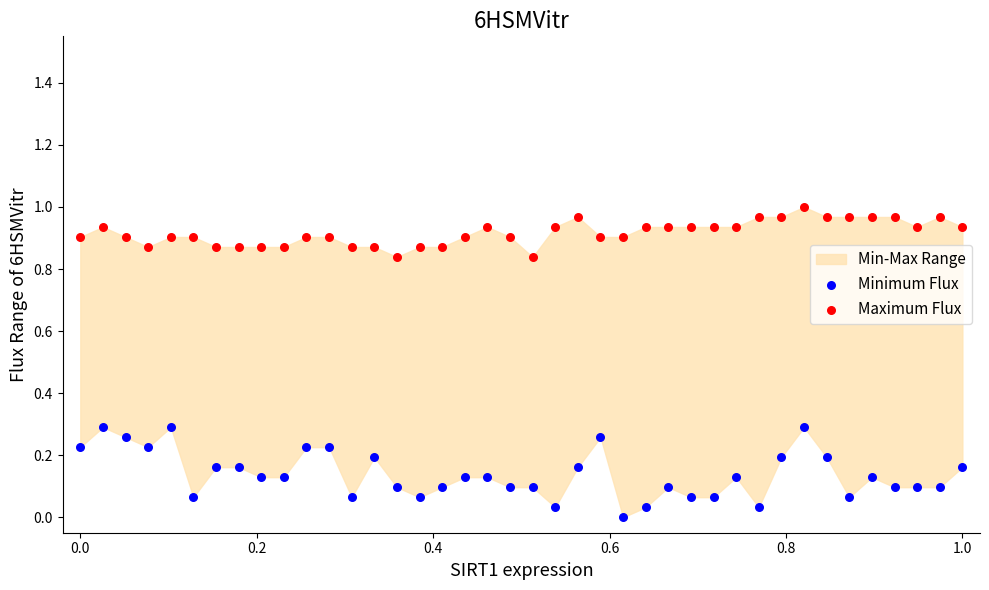

Which series has the largest Y range (max minus min)?

Minimum Flux